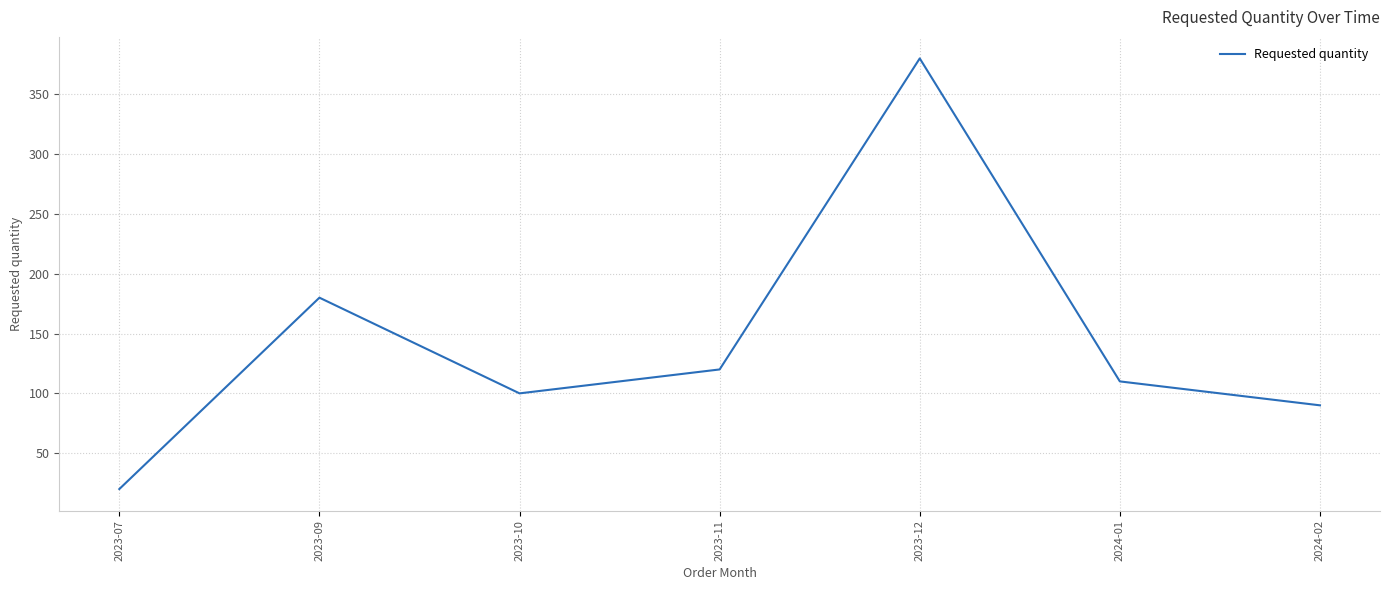

What is the ratio of the value at 2024-01 to the value at 2023-11?

0.9